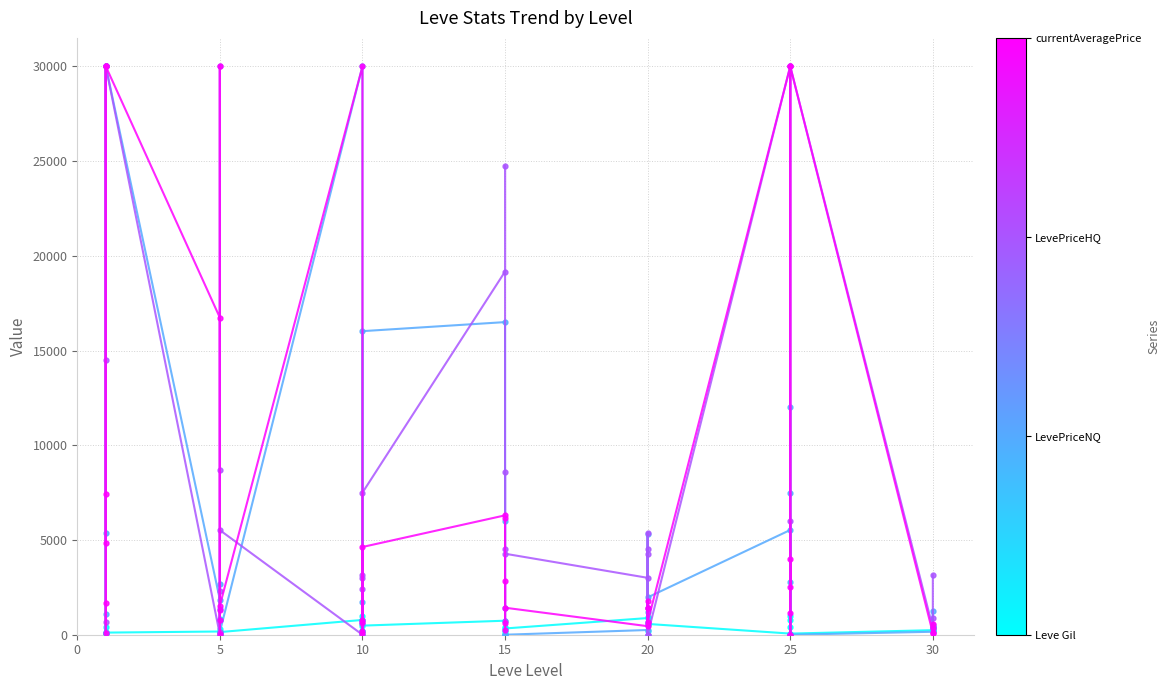

Rank the series by their average value, from lowest to highest.

Leve Gil, LevePriceNQ, currentAveragePrice, LevePriceHQ